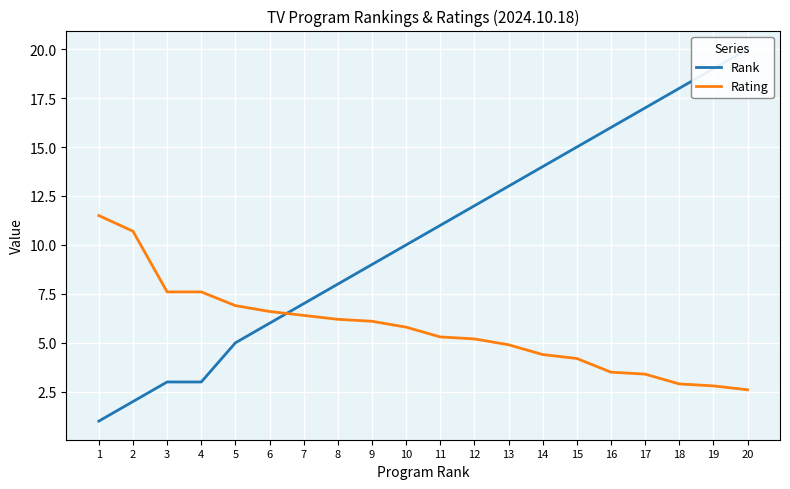

List the series in order of their overall mean, highest first.

Rank, Rating